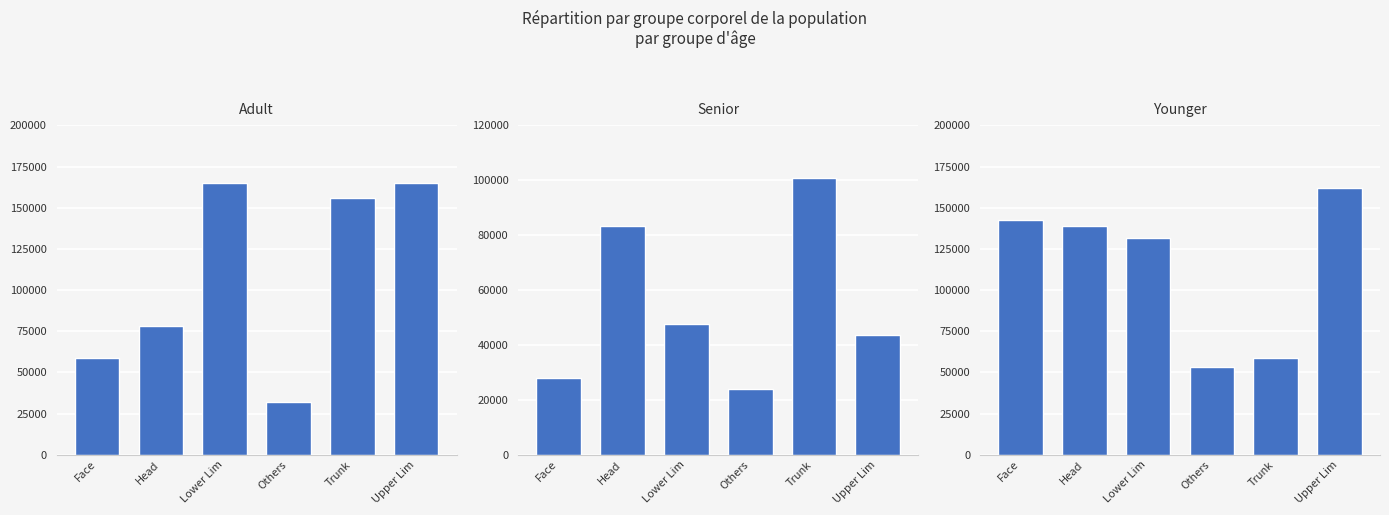

The Younger series shows 229246 at Face. True or false?

False